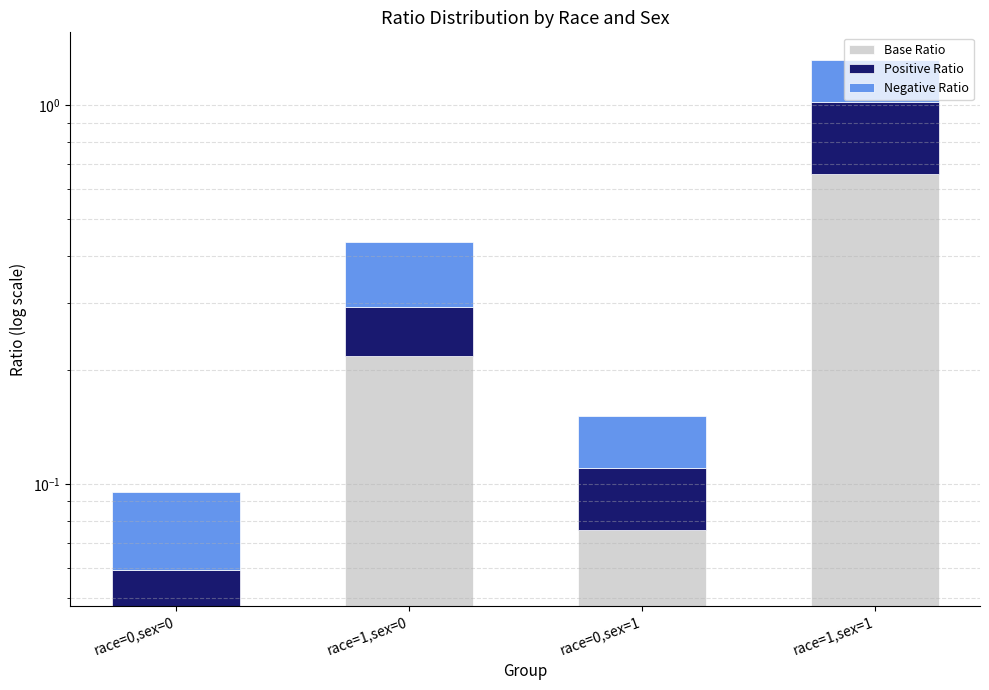

What is the total value across all series at race=1,sex=0?

0.4